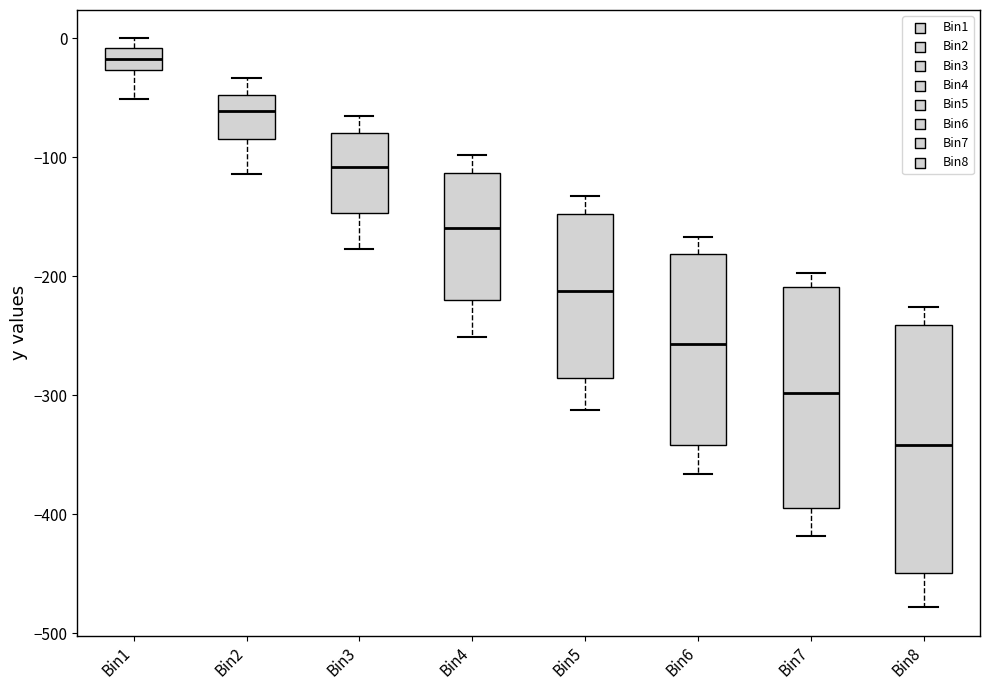

Which box has the highest median line?

Bin1